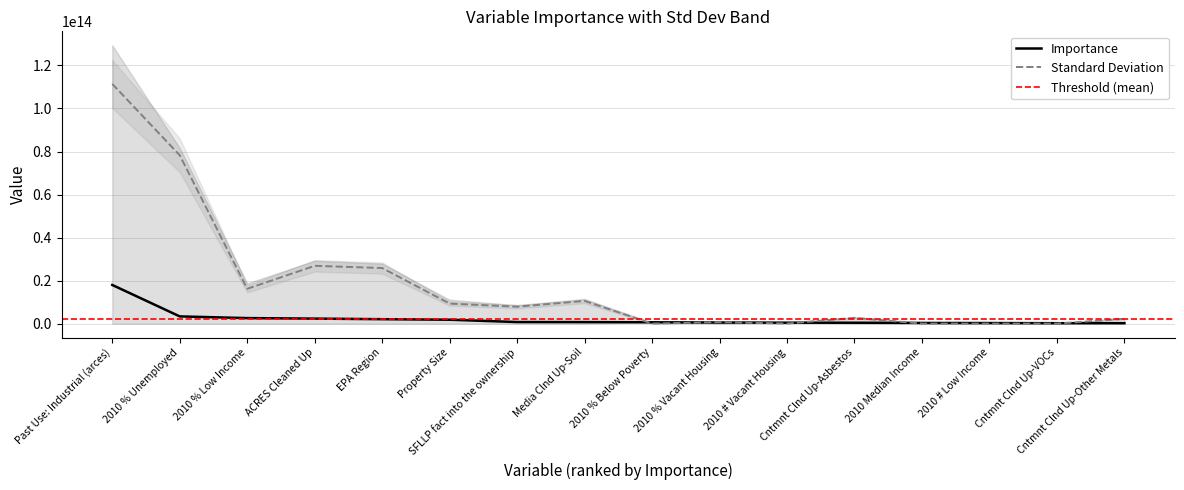

Reading left to right, extract all data points from this chart.

Importance: 17971916425416.4	3352300732472.9	2559570315231.0	2324084088448.9	2052474678363.9	1803724742913.2	728392340300.4	696179157201.1	610725880944.0	504517603110.1	424110385952.7	410570638131.3	304710082665.3	265222437190.7	192060637072.1	183601392947.1
Standard Deviation: 111431243948346.1	78264468667473.6	16171454697418.4	26868729345779.3	25833665586761.9	9305498333498.1	7856032011693.8	10542069798840.2	0.0	688390346887.2	26834814966.5	2659931376433.5	0.0	0.0	7529367502.2	2239432779740.1